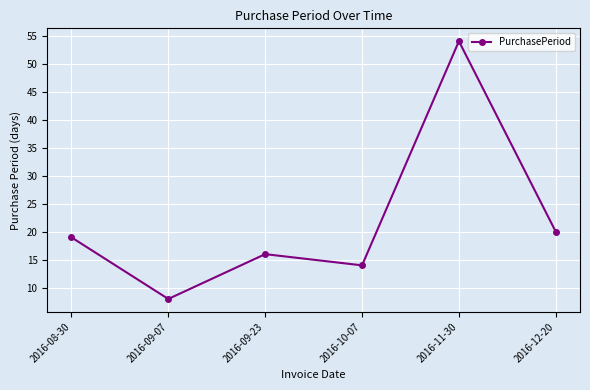

Is this an area chart (filled region under the line)?

No